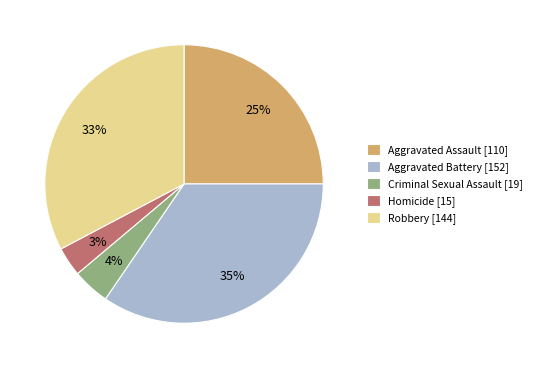

To the nearest percent, what is the difference between the Aggravated Assault [110] and Criminal Sexual Assault [19] slice percentages?

21%